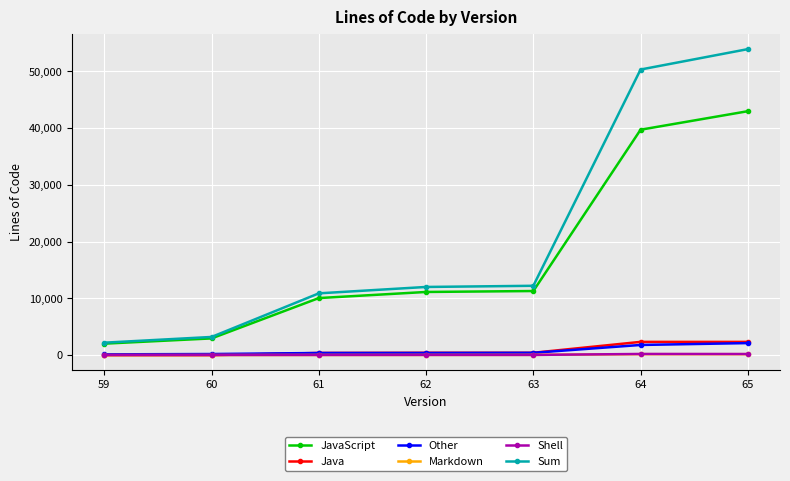

What is the difference between the Java values at 65 and 60?

2329